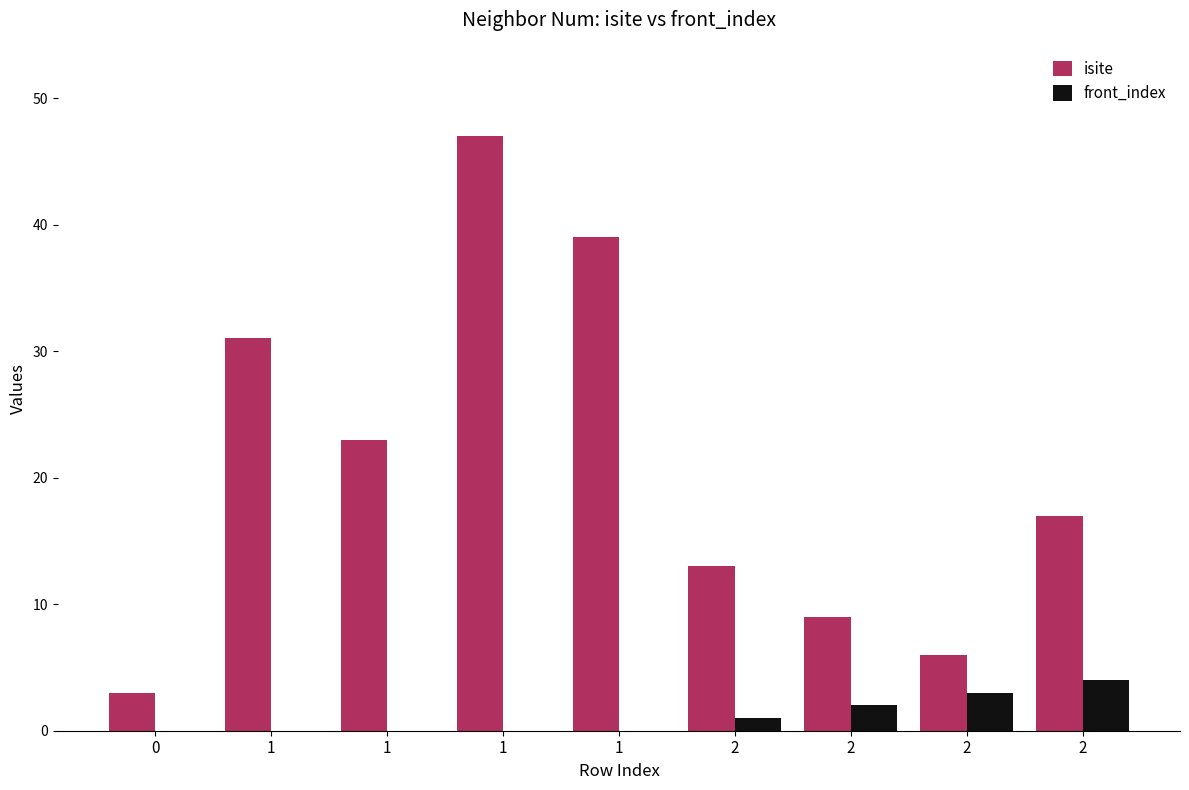

True or false: isite has a value of 40 at 1.

False